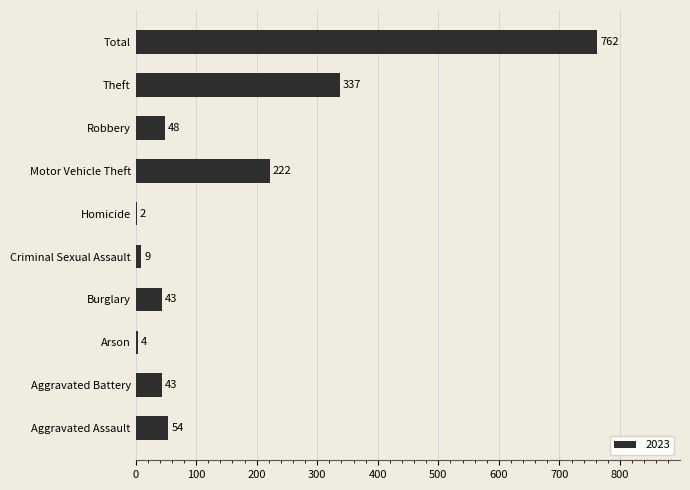

Between Theft and Homicide, which is larger?

Theft